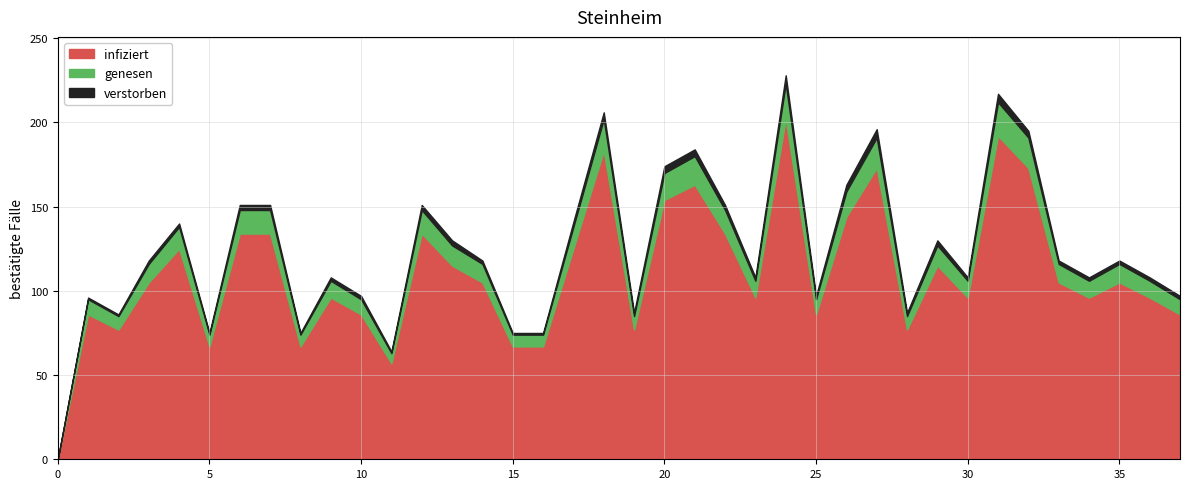

Which category has the highest value across all series?

24